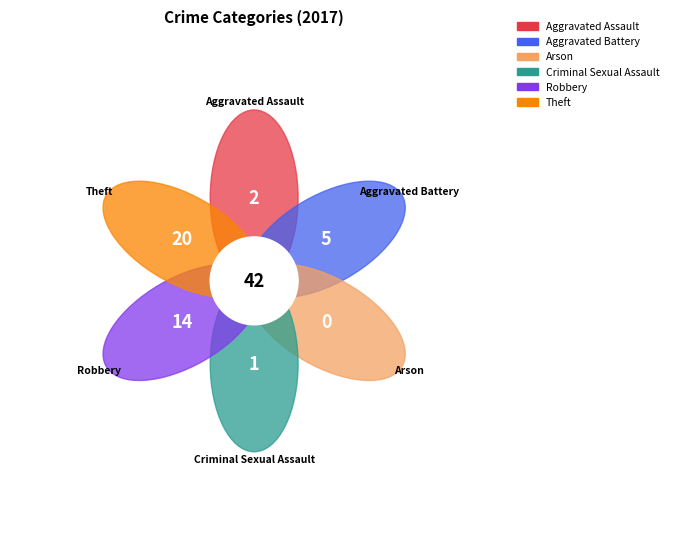

To the nearest percent, what is the average slice percentage?

17%